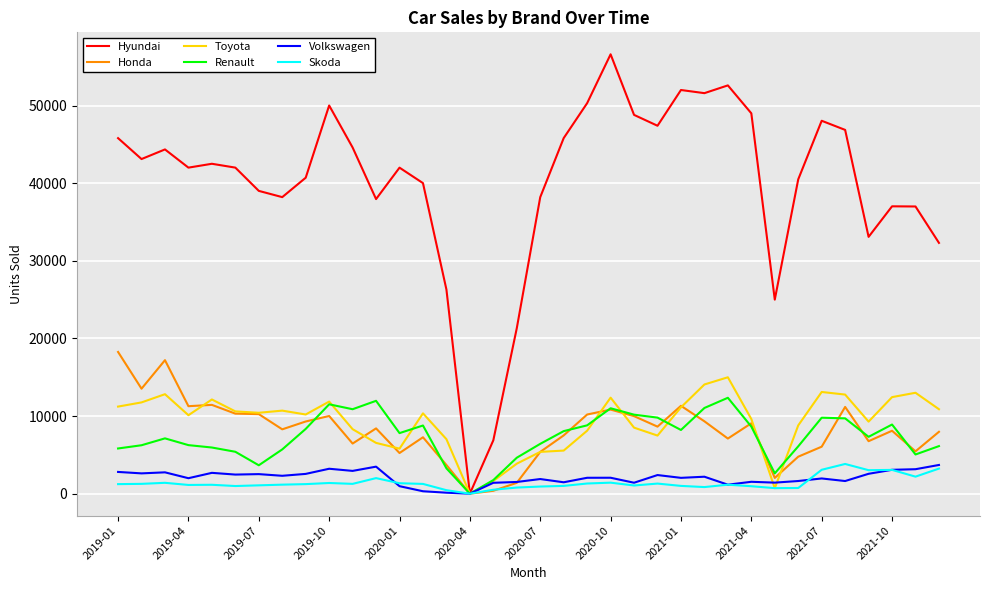

True or false: Hyundai has more than 1 points higher than both neighbors.

True